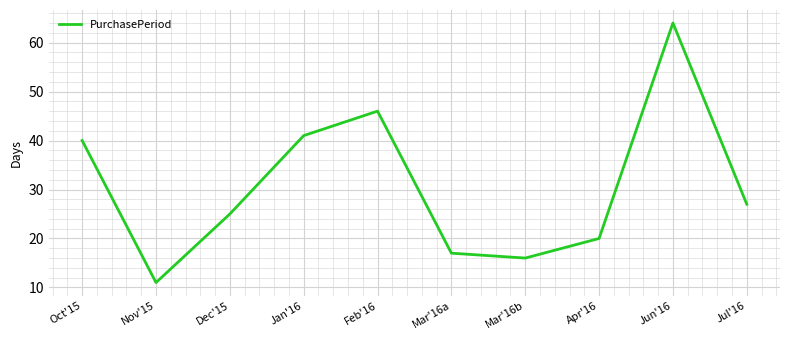

What is the maximum value shown in the chart?

64